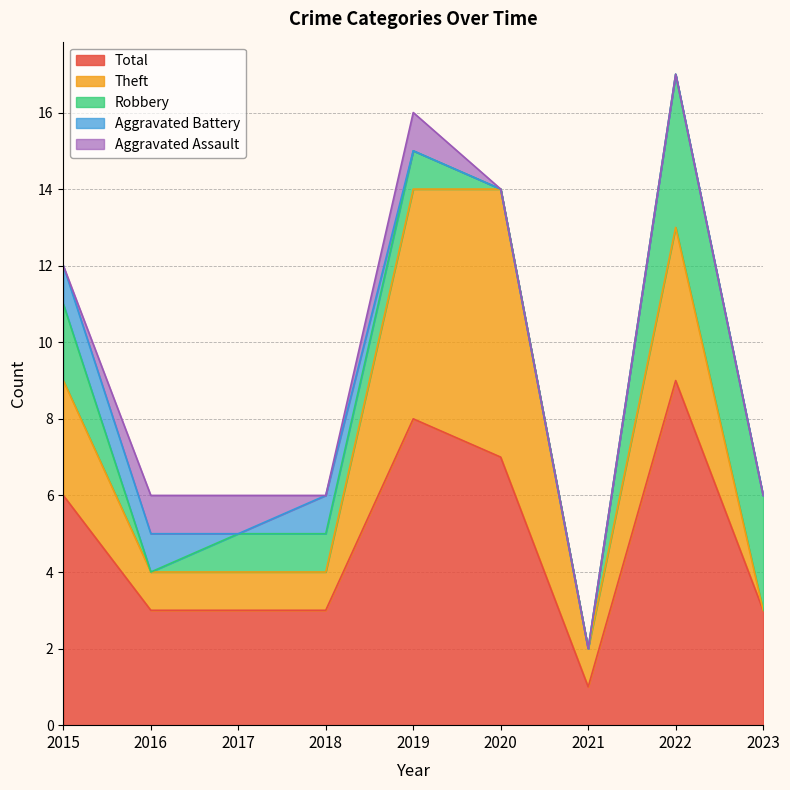

Reading right to left, extract all data points from this chart.

Aggravated Assault: 0	0	0	0	1	0	1	1	0
Aggravated Battery: 0	0	0	0	0	1	0	1	1
Robbery: 3	4	0	0	1	1	1	0	2
Theft: 0	4	1	7	6	1	1	1	3
Total: 3	9	1	7	8	3	3	3	6